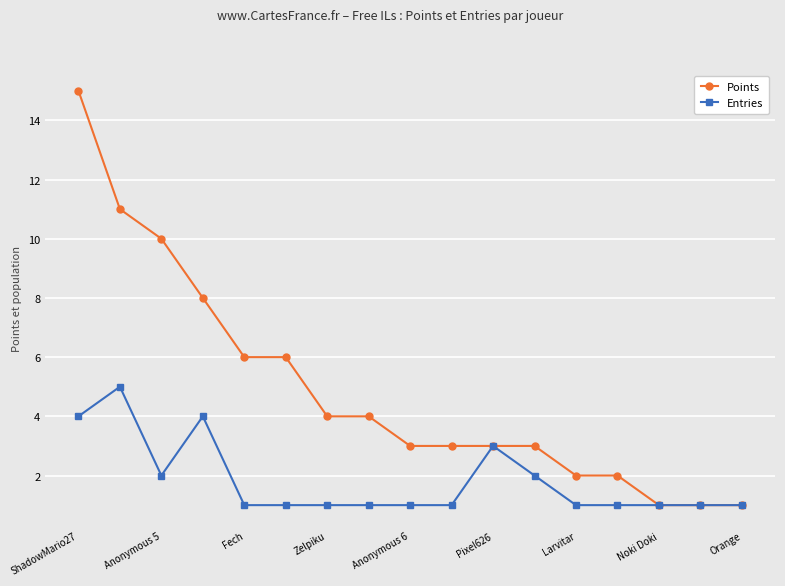

What is the value of the Points point at the 16th from the left?

1